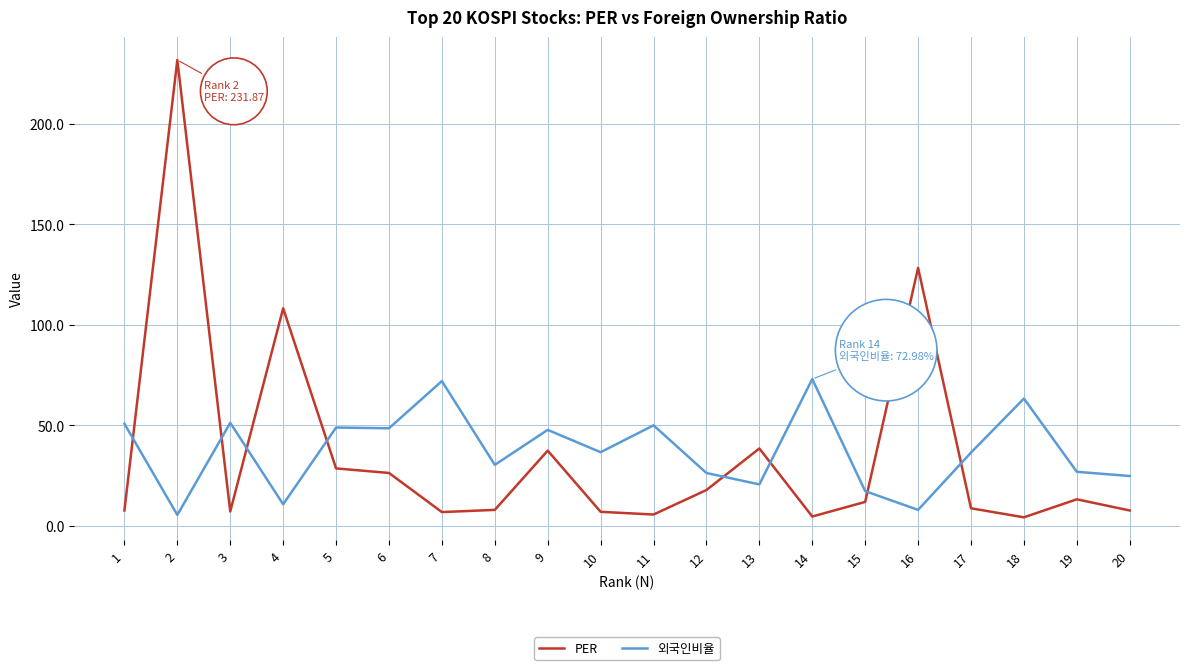

Rank the series at 10 from highest to lowest value.

외국인비율, PER